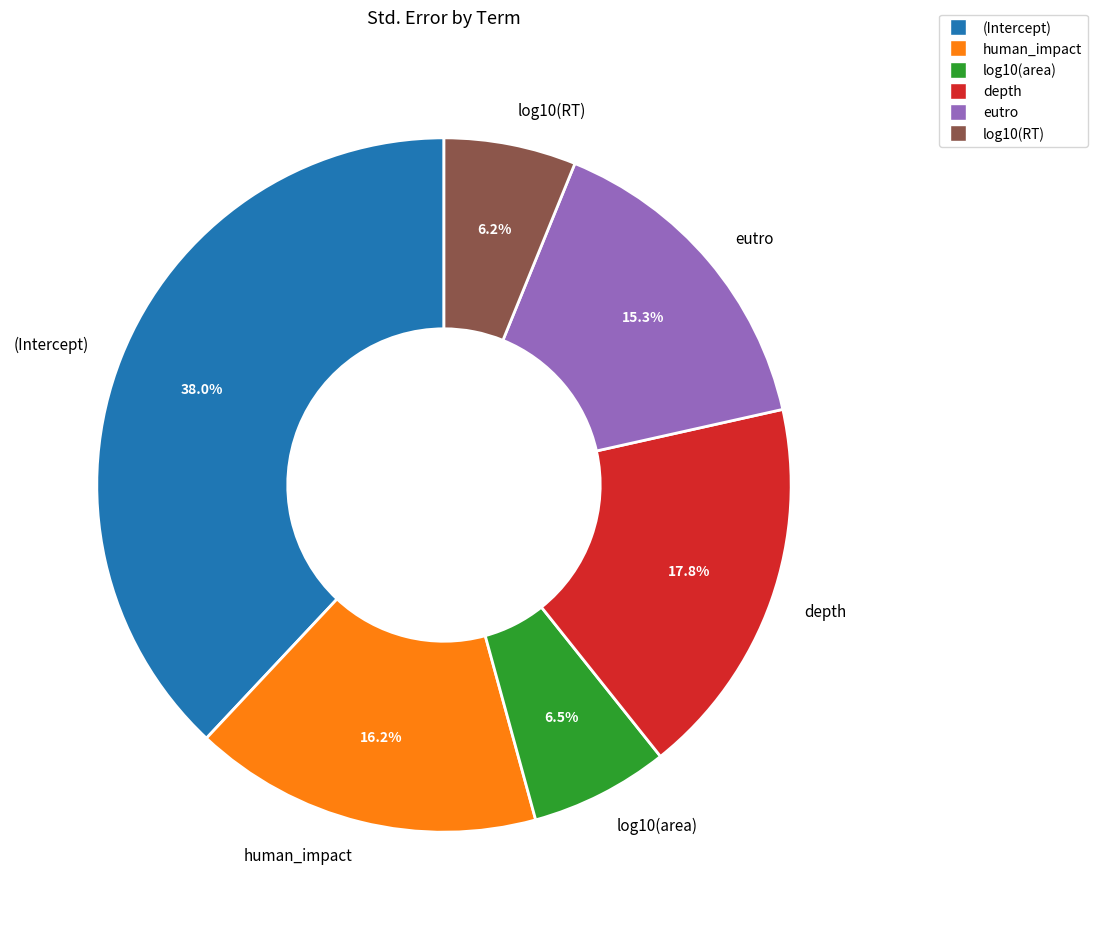

To the nearest percent, what is the difference between the largest and smallest slice percentages?

32%